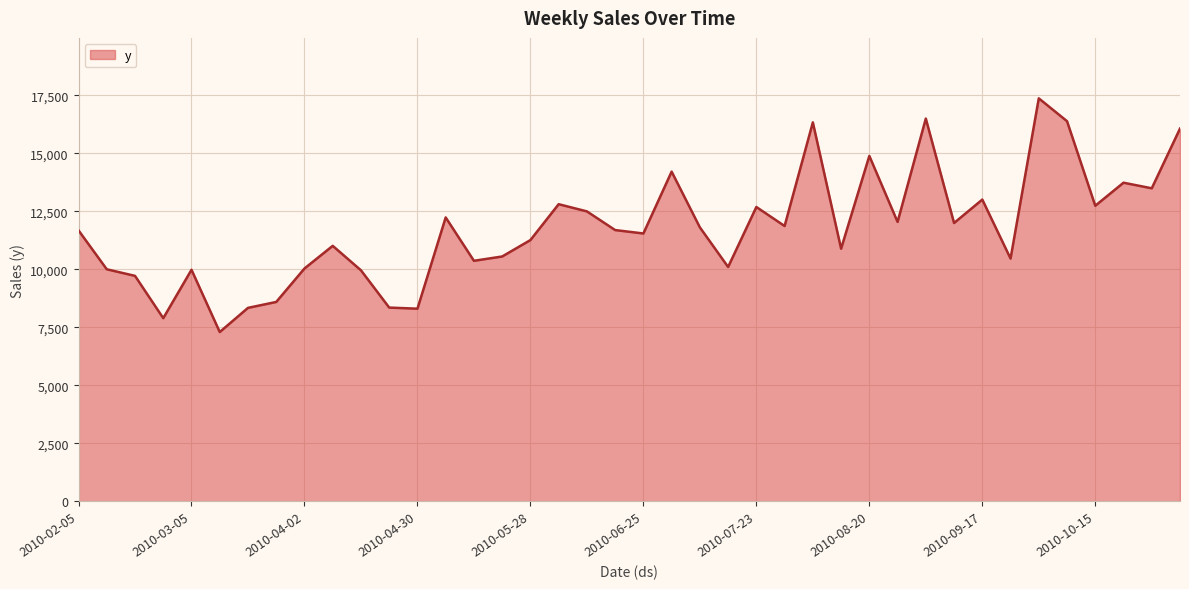

What is the difference between the maximum and minimum values?

10072.5